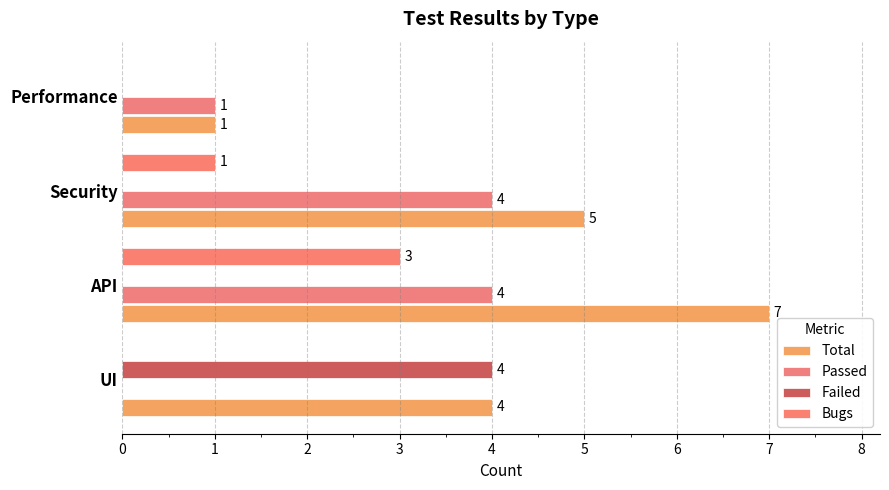

How many values in Passed are above zero?

3